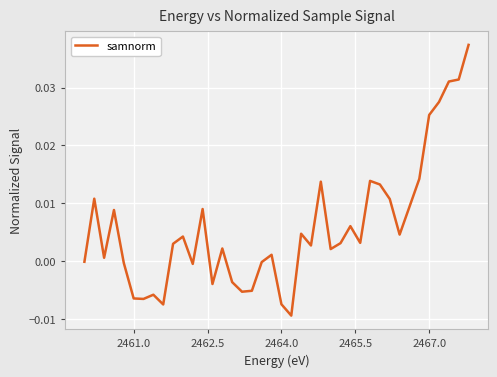

Does the chart have visible grid lines?

Yes